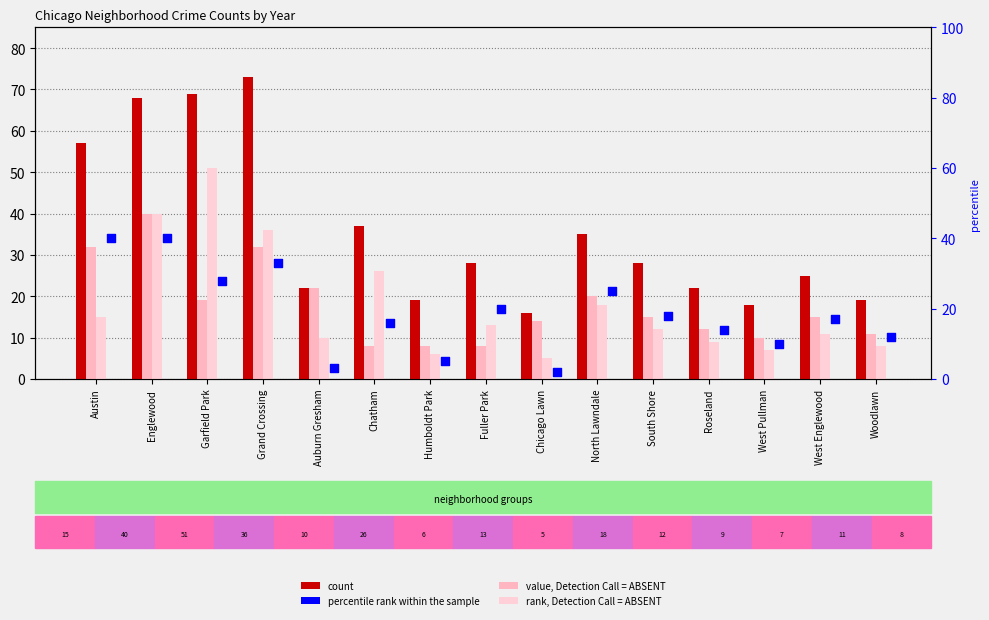

What are all the series names shown in the legend?

count, value, Detection Call = ABSENT, rank, Detection Call = ABSENT, percentile rank within the sample